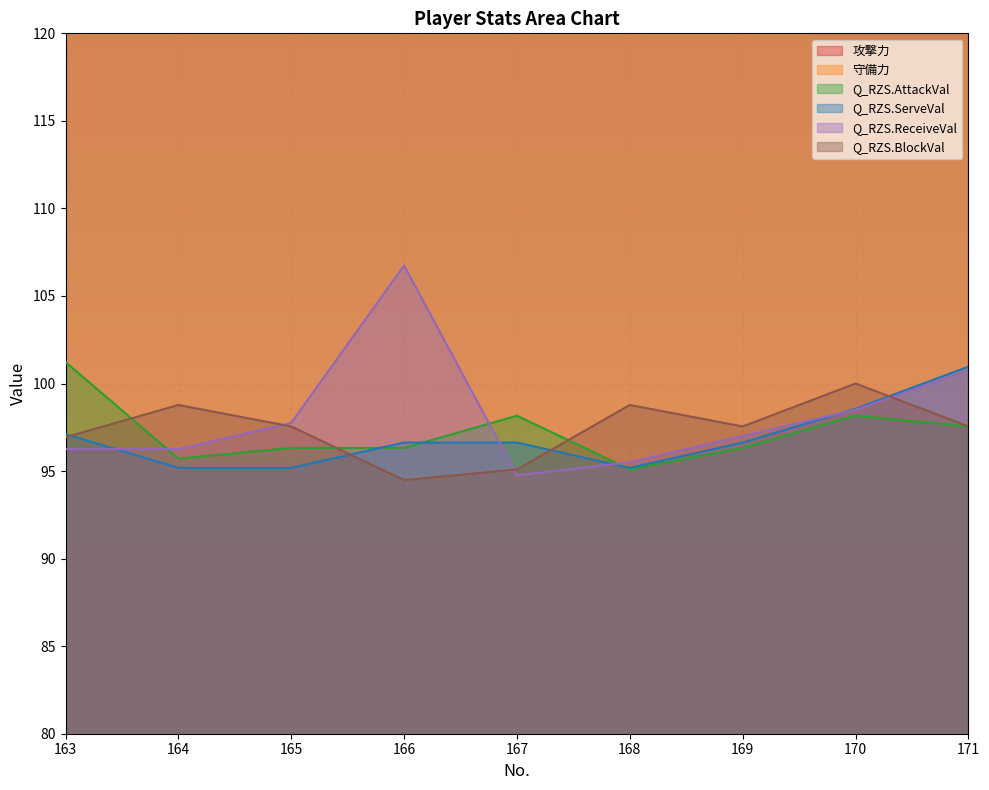

Rank the categories by Q_RZS.AttackVal value from lowest to highest.

168, 164, 165, 166, 169, 171, 167, 170, 163